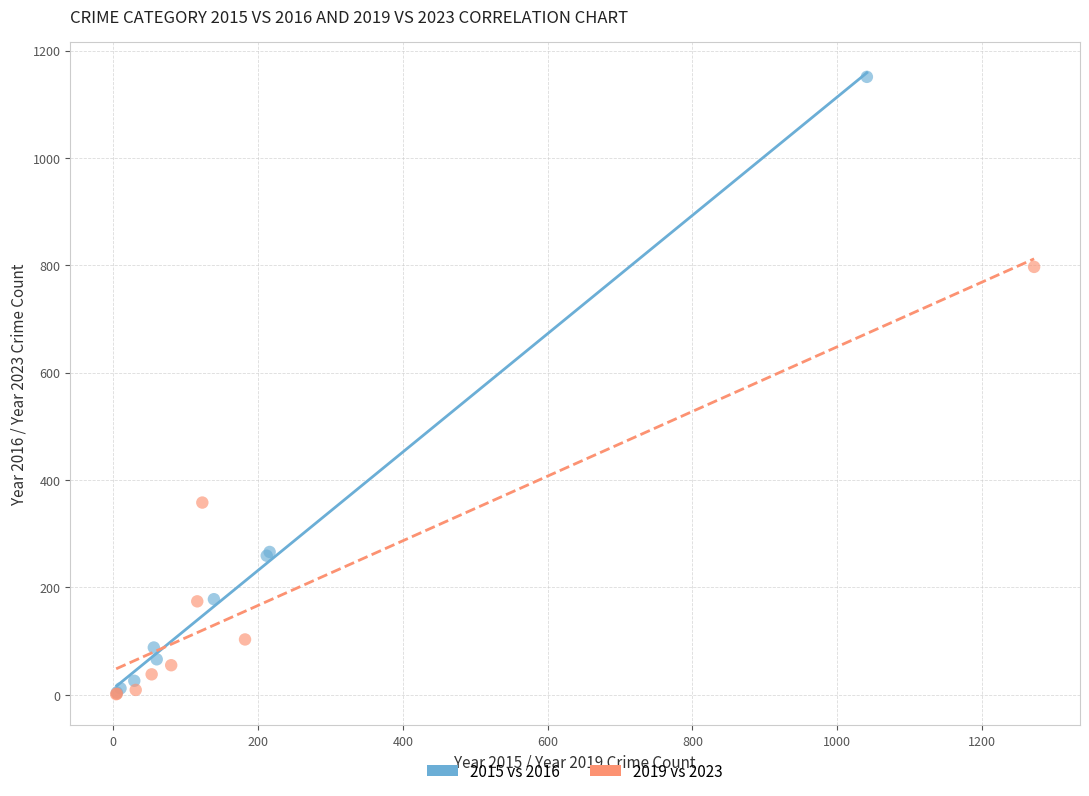

Which series reaches the maximum Y coordinate?

2015 vs 2016